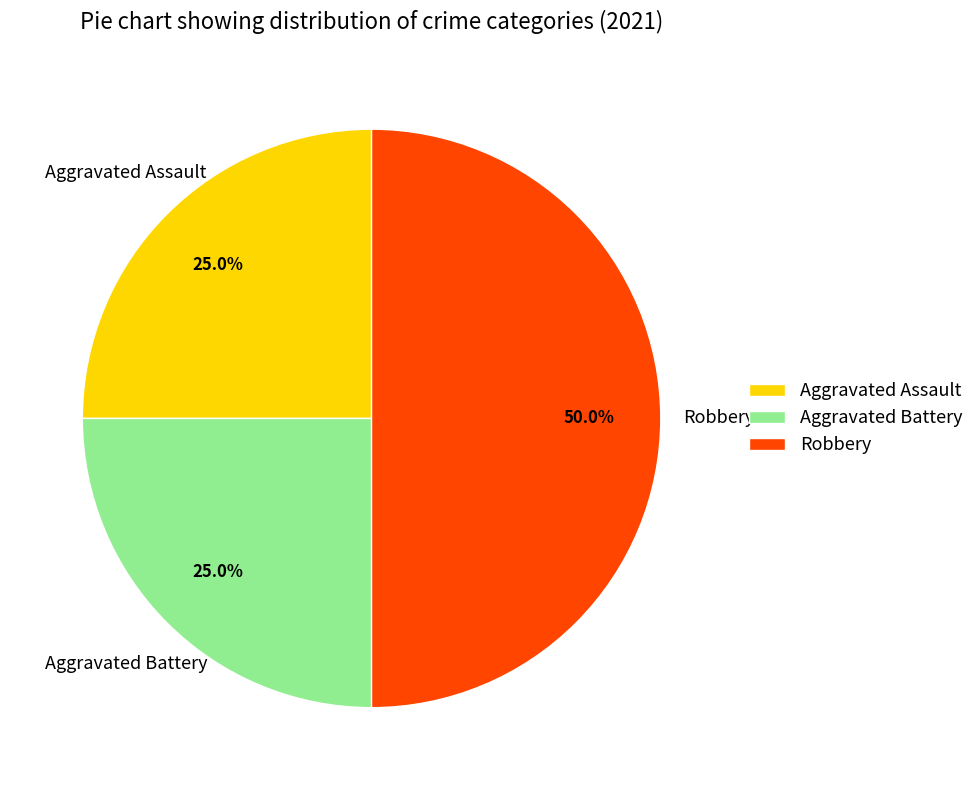

True or false: Robbery accounts for 50% of the total.

True